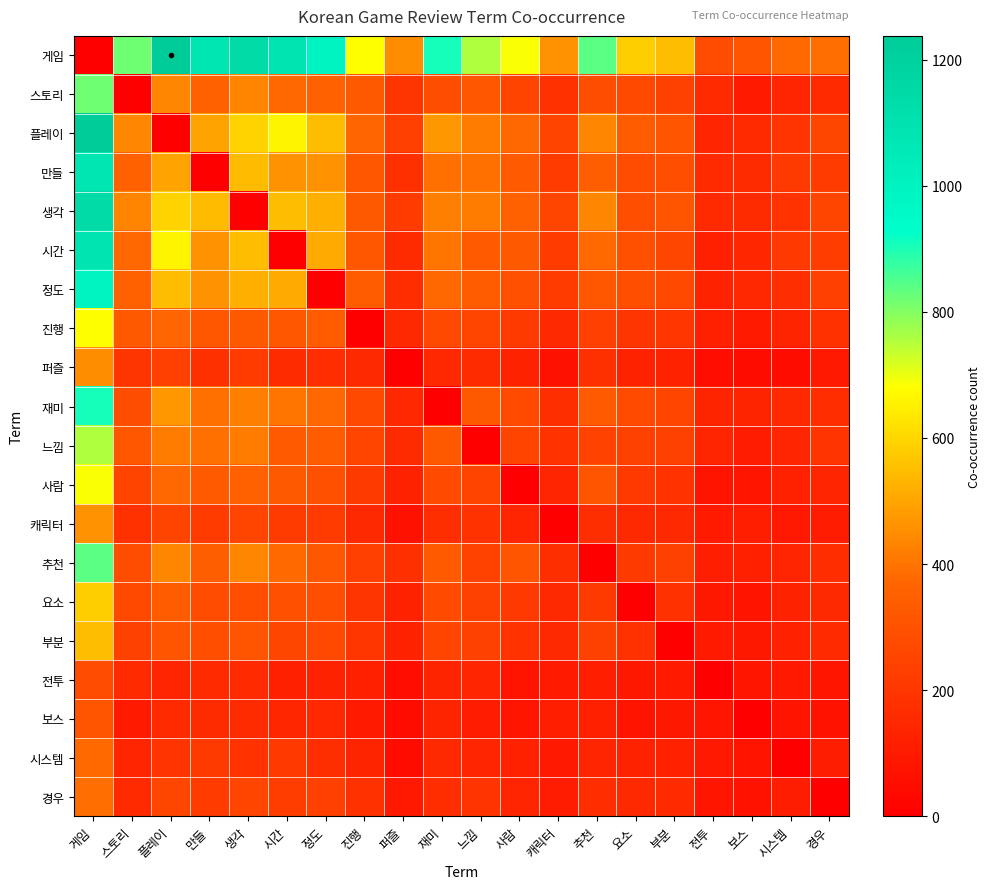

What is the maximum value shown in the chart?

1238